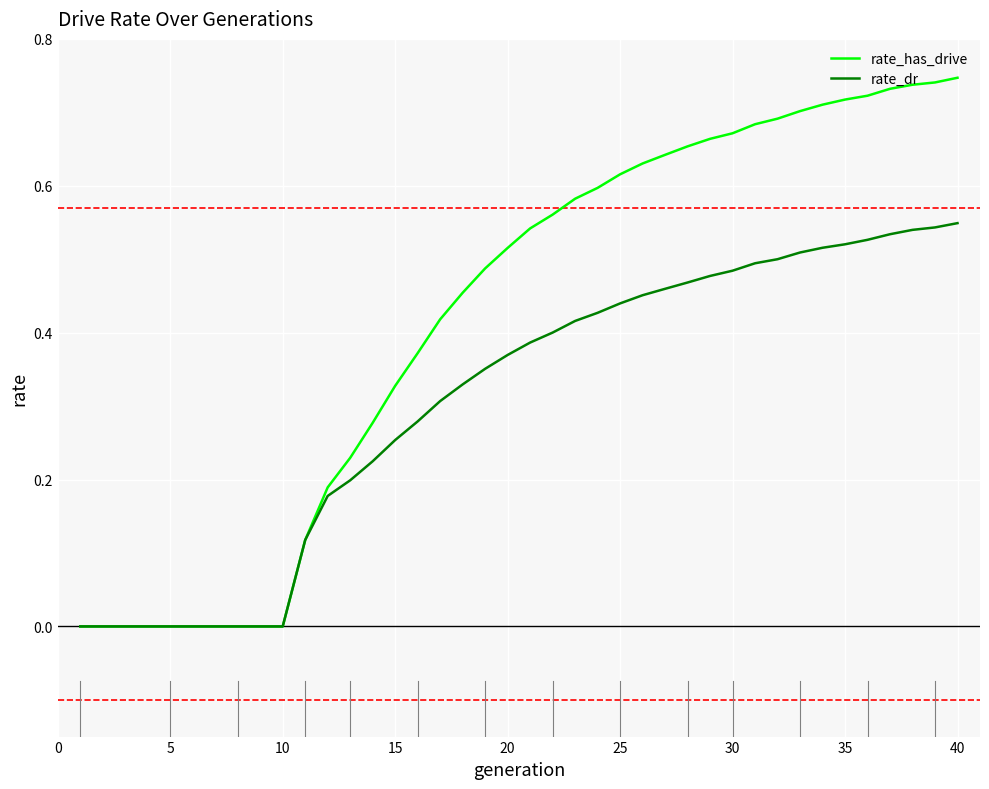

Which series has the widest spread of values?

rate_has_drive